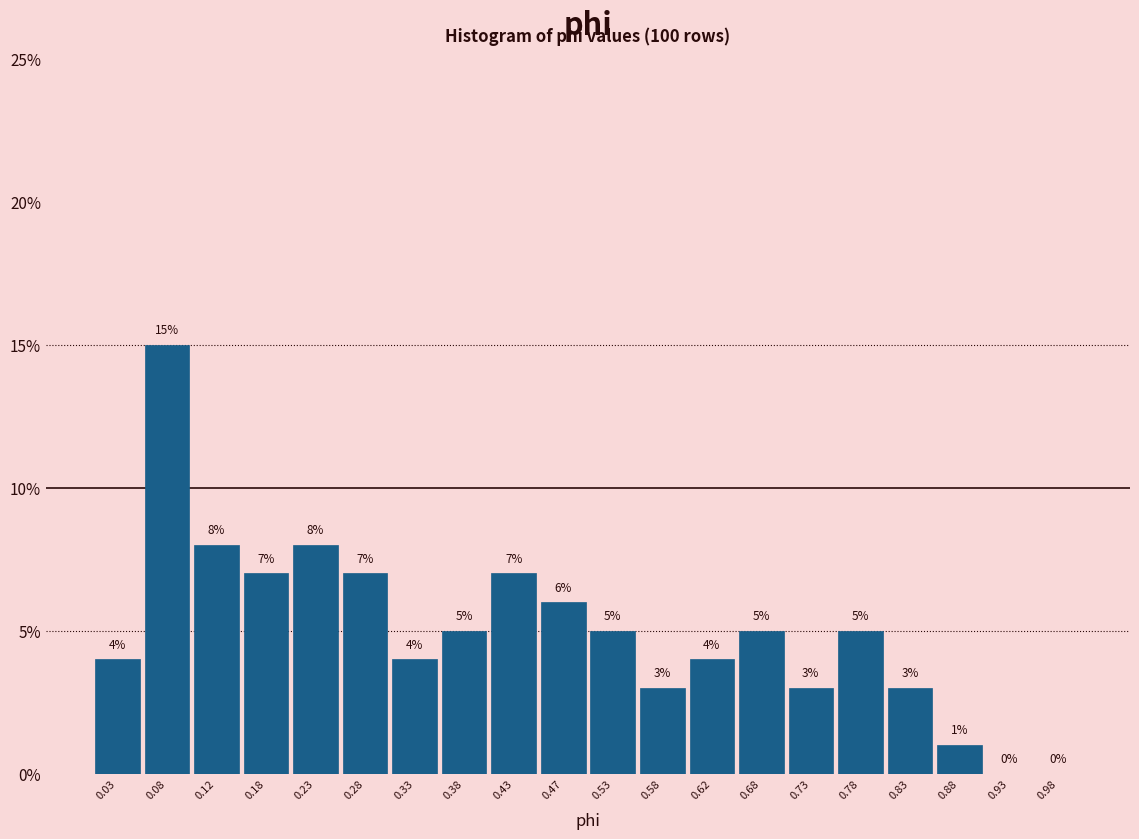

Reading left to right, transcribe this chart: for each bar, give the range it covers on the x-axis and its height.

0.00 to 0.05: 4
0.05 to 0.10: 15
0.10 to 0.15: 8
0.15 to 0.20: 7
0.20 to 0.25: 8
0.25 to 0.30: 7
0.30 to 0.35: 4
0.35 to 0.40: 5
0.40 to 0.45: 7
0.45 to 0.50: 6
0.50 to 0.55: 5
0.55 to 0.60: 3
0.60 to 0.65: 4
0.65 to 0.70: 5
0.70 to 0.75: 3
0.75 to 0.80: 5
0.80 to 0.85: 3
0.85 to 0.90: 1
0.90 to 0.95: 0
0.95 to 1.00: 0